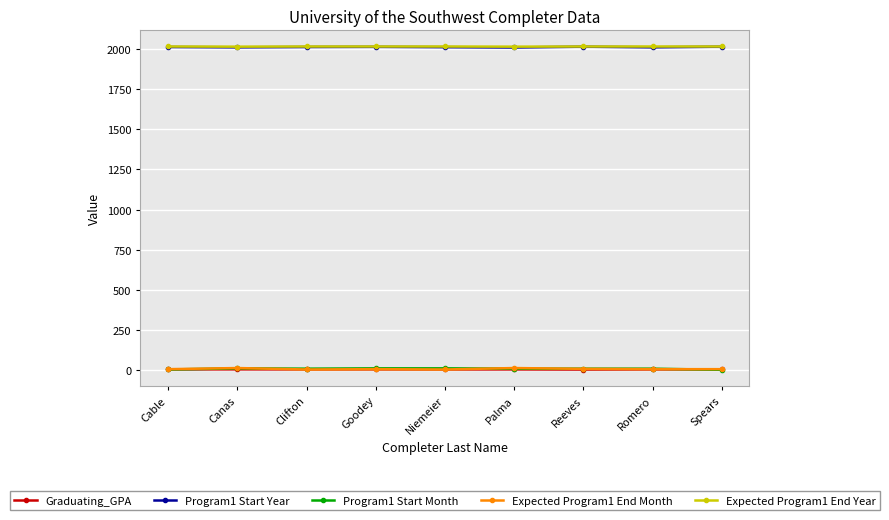

What position from the left is Romero?

8